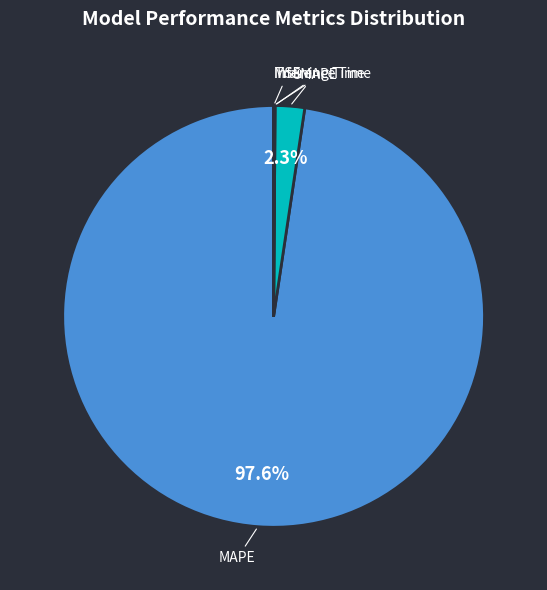

Is there a majority slice in this chart?

Yes